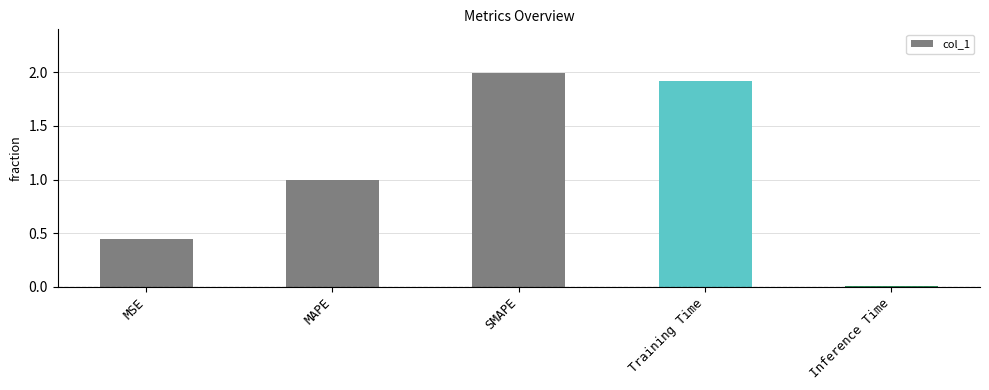

True or false: the data shows 0.3 at MSE.

False